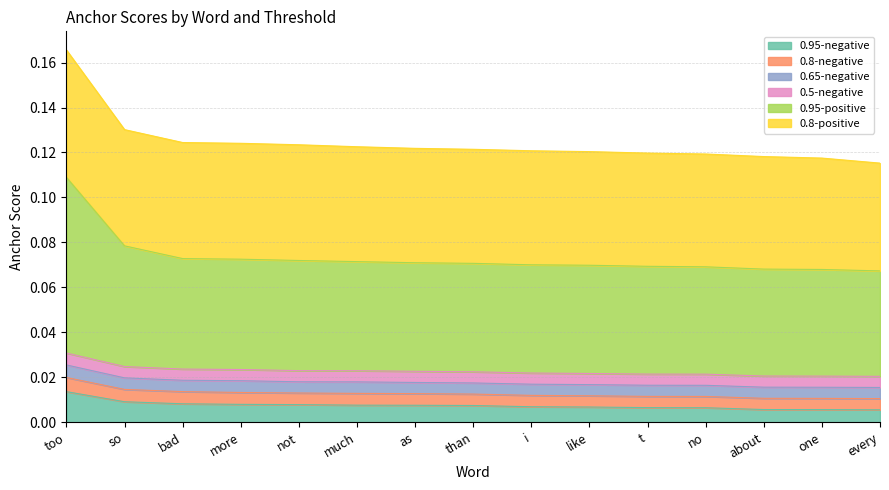

True or false: 0.95-positive and 0.5-negative intersect in this chart.

False